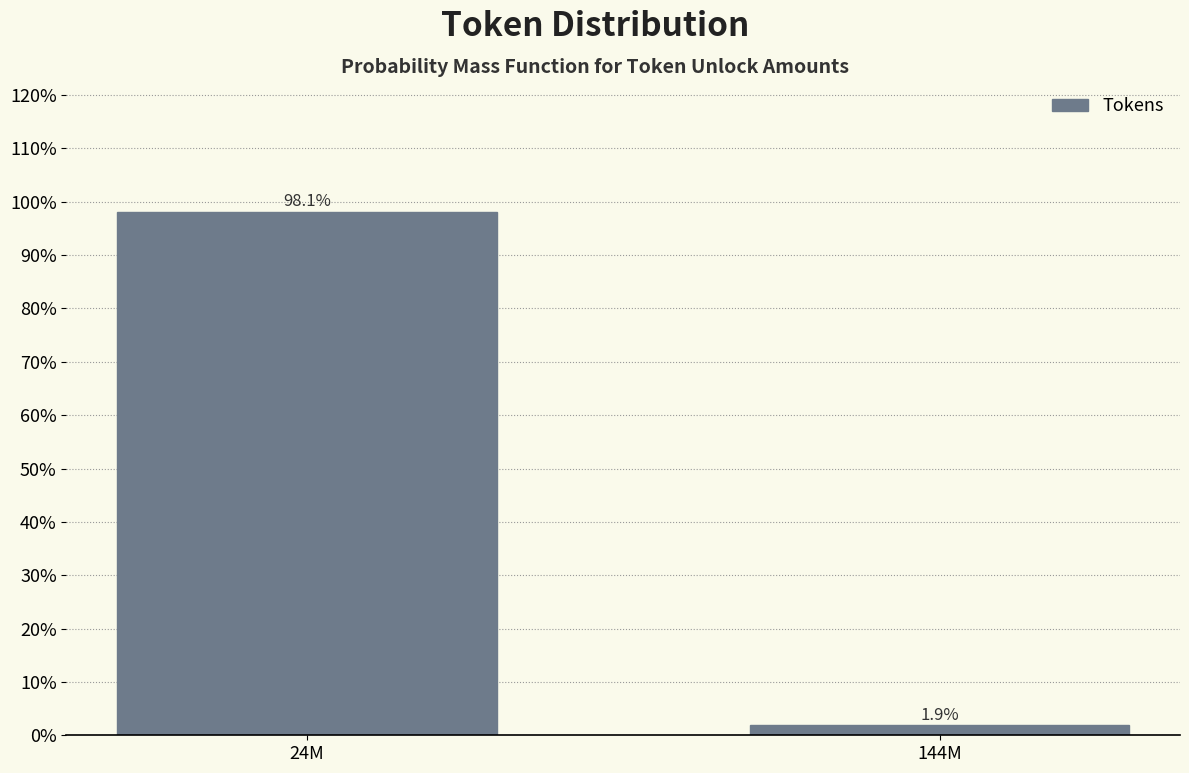

Reading left to right, list all the values displayed in this chart.

24M=98.1	144M=1.9